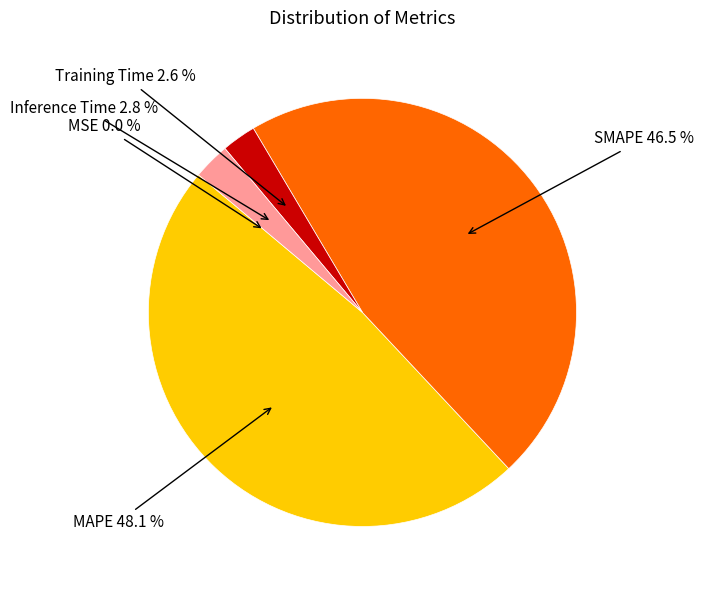

Does any single category account for the majority?

No